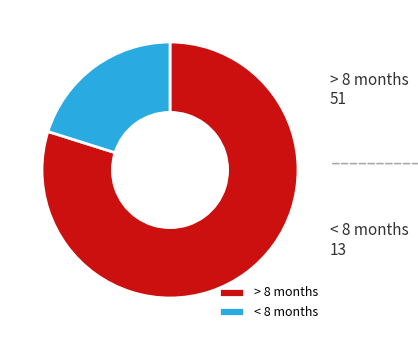

True or false: < 8 months accounts for 14% of the total.

False